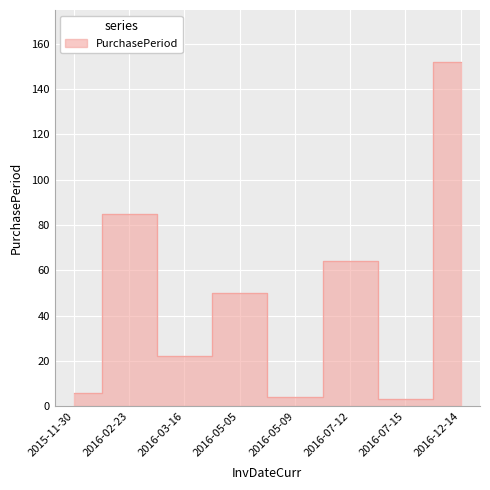

At which label is the value closest to 77?

2016-02-23